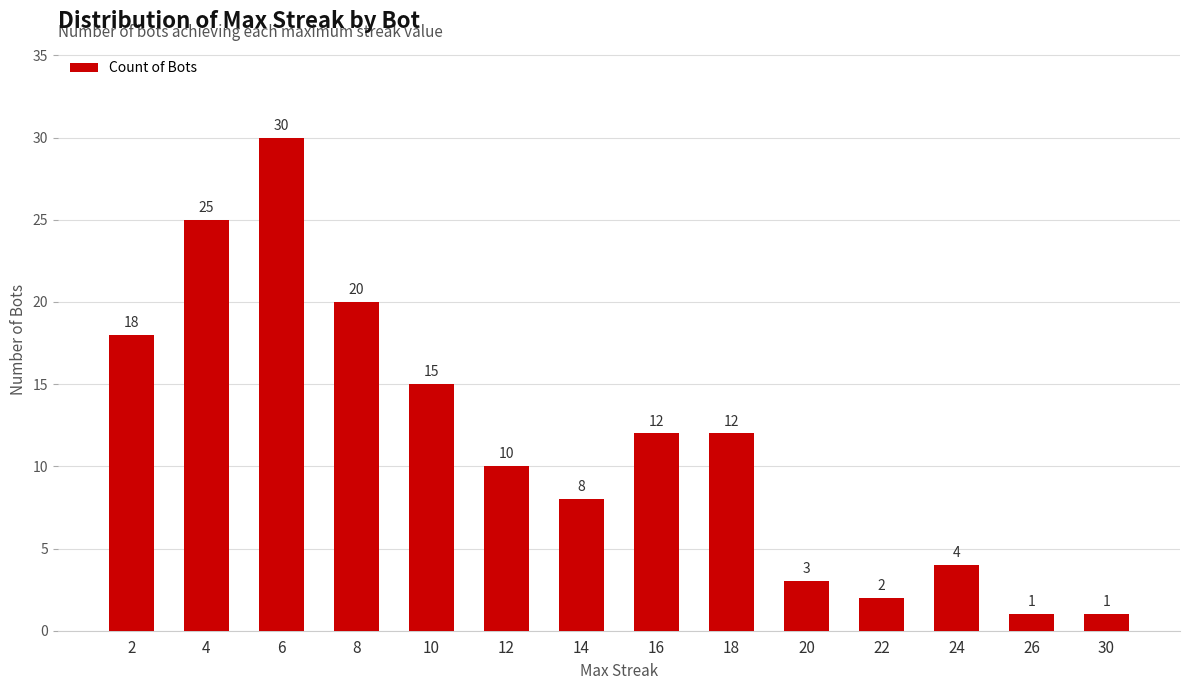

True or false: the data shows 4 at 24.

True